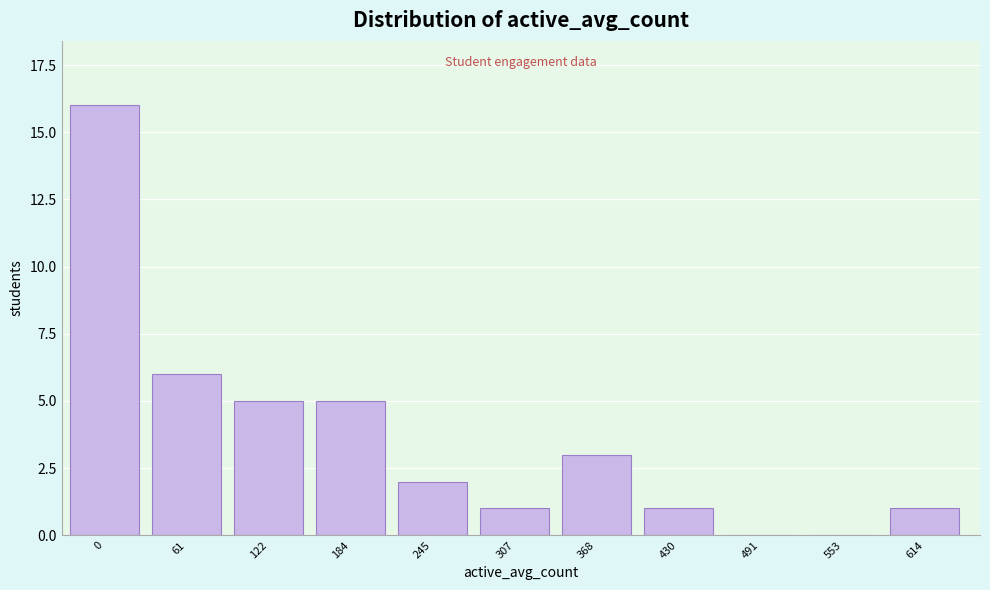

Reading left to right, what are all the values shown in this chart?

0=16	61=6	122=5	184=5	245=2	307=1	368=3	430=1	491=0	553=0	614=1